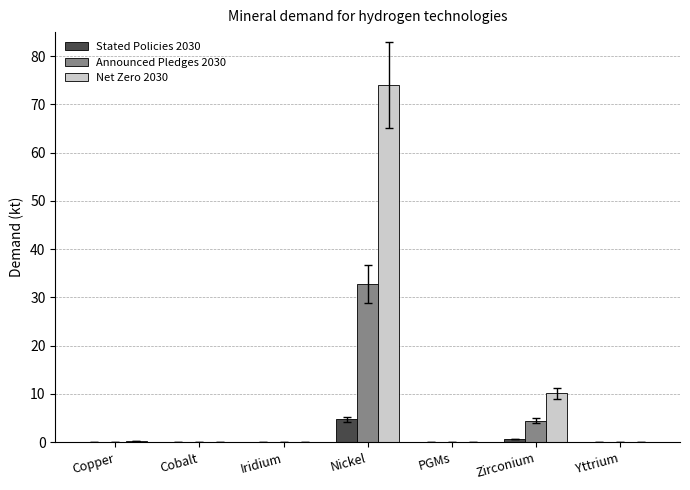

At which category is the sum across all series the highest?

Nickel